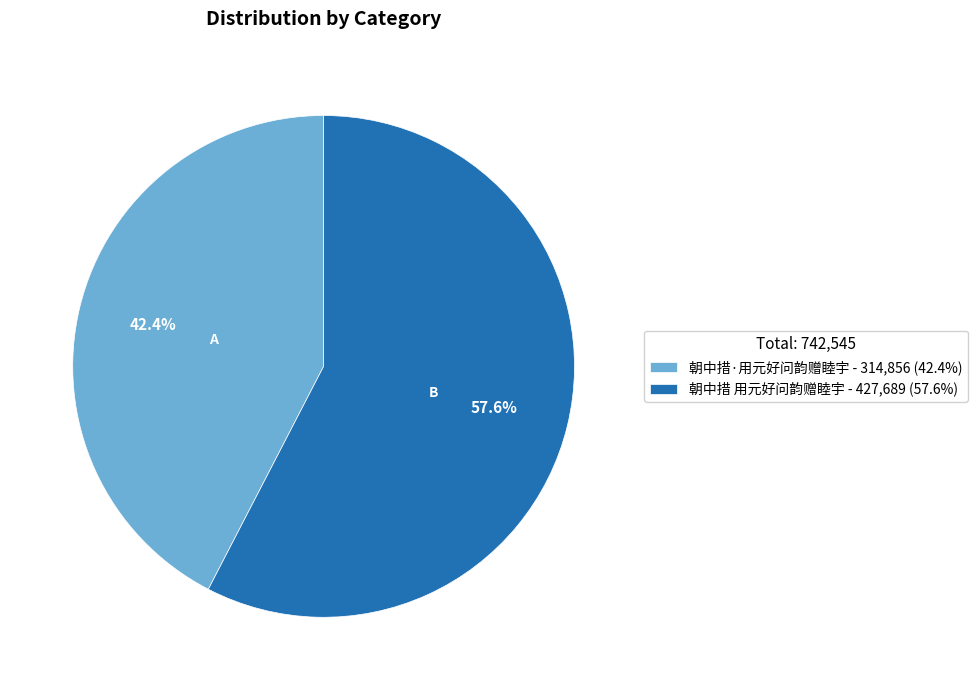

Count the number of slices in the pie.

2